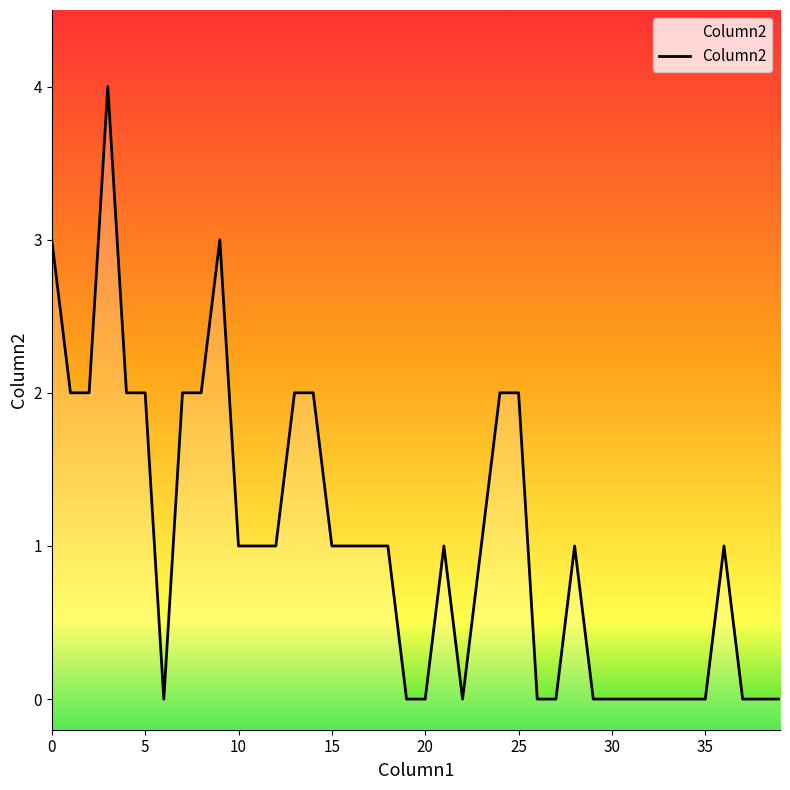

Does the chart display data point markers on the line(s)?

No